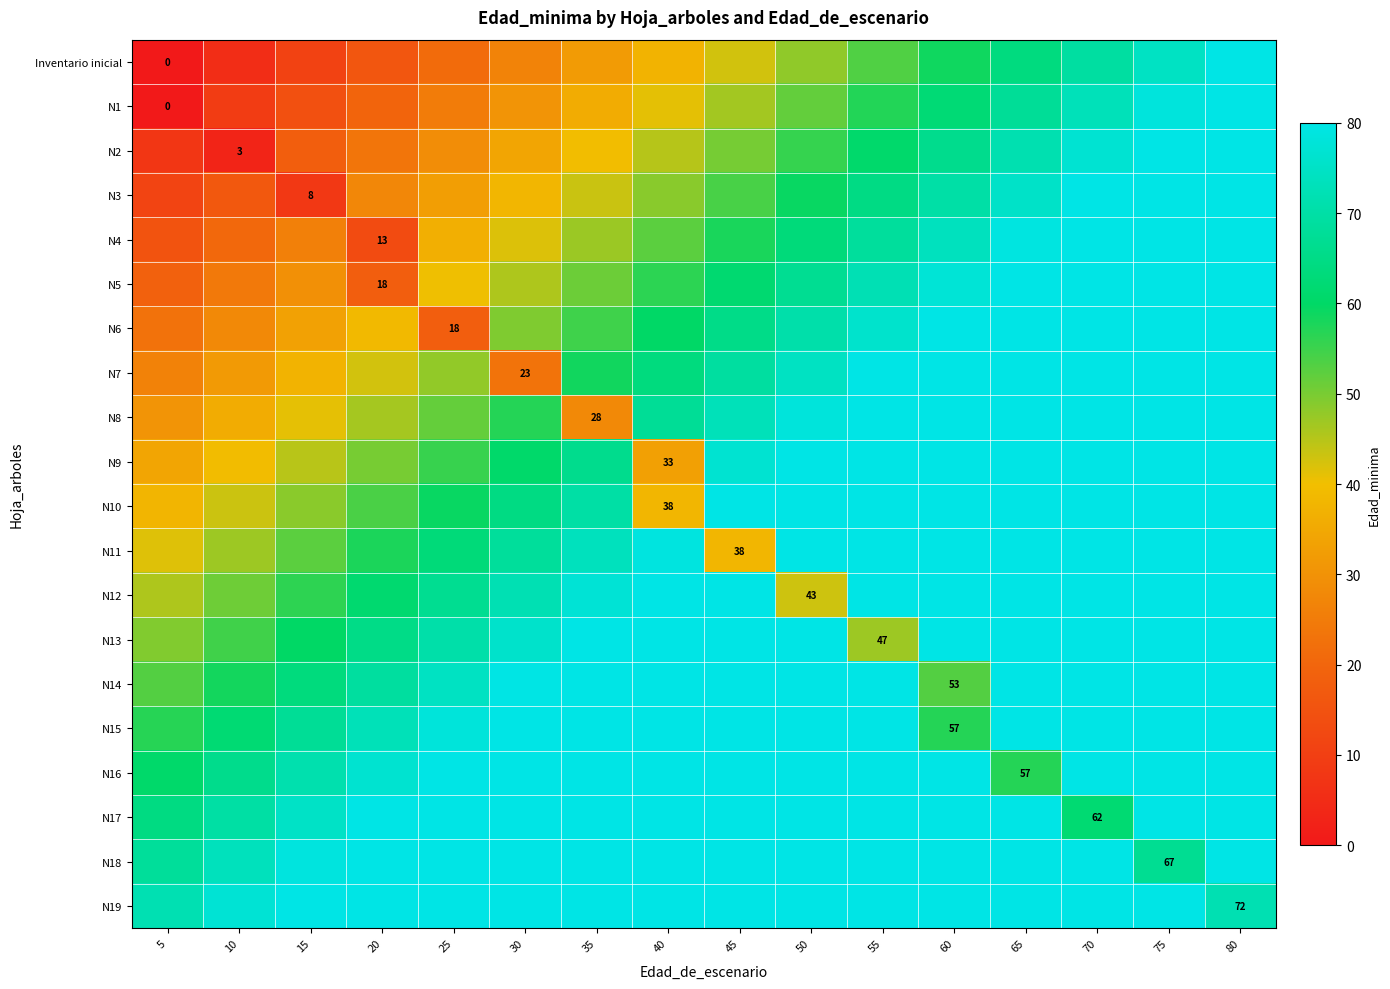

Which label corresponds to the smallest value in the chart?

5